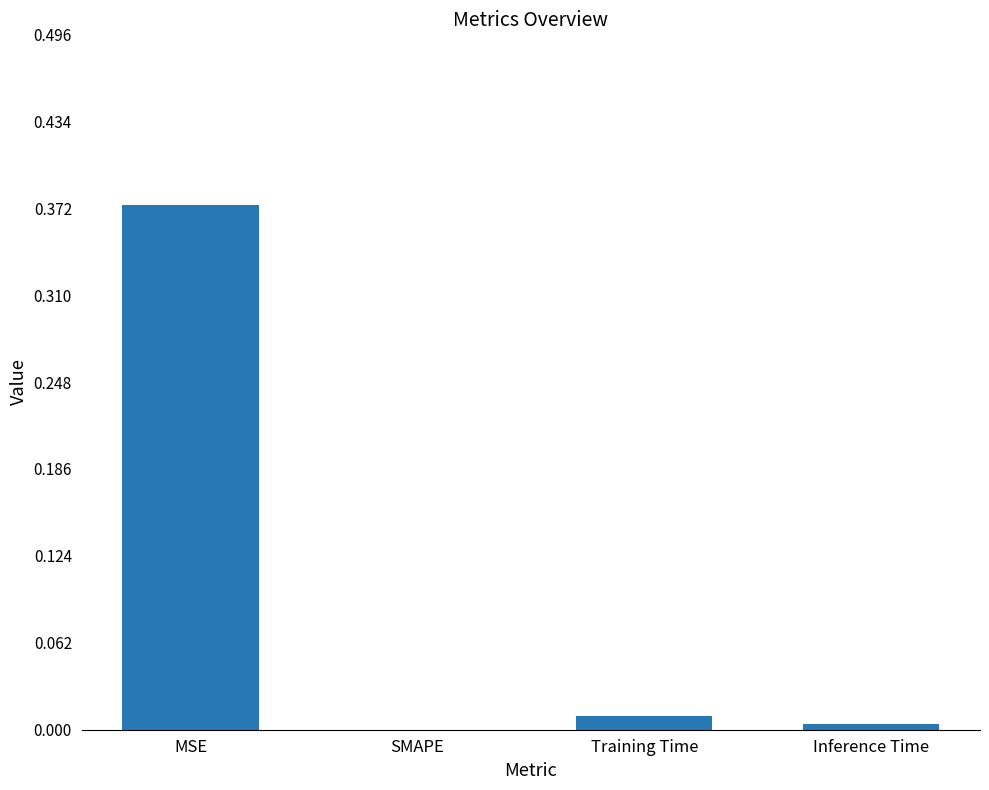

What is the change in value from MSE to SMAPE?

-0.4